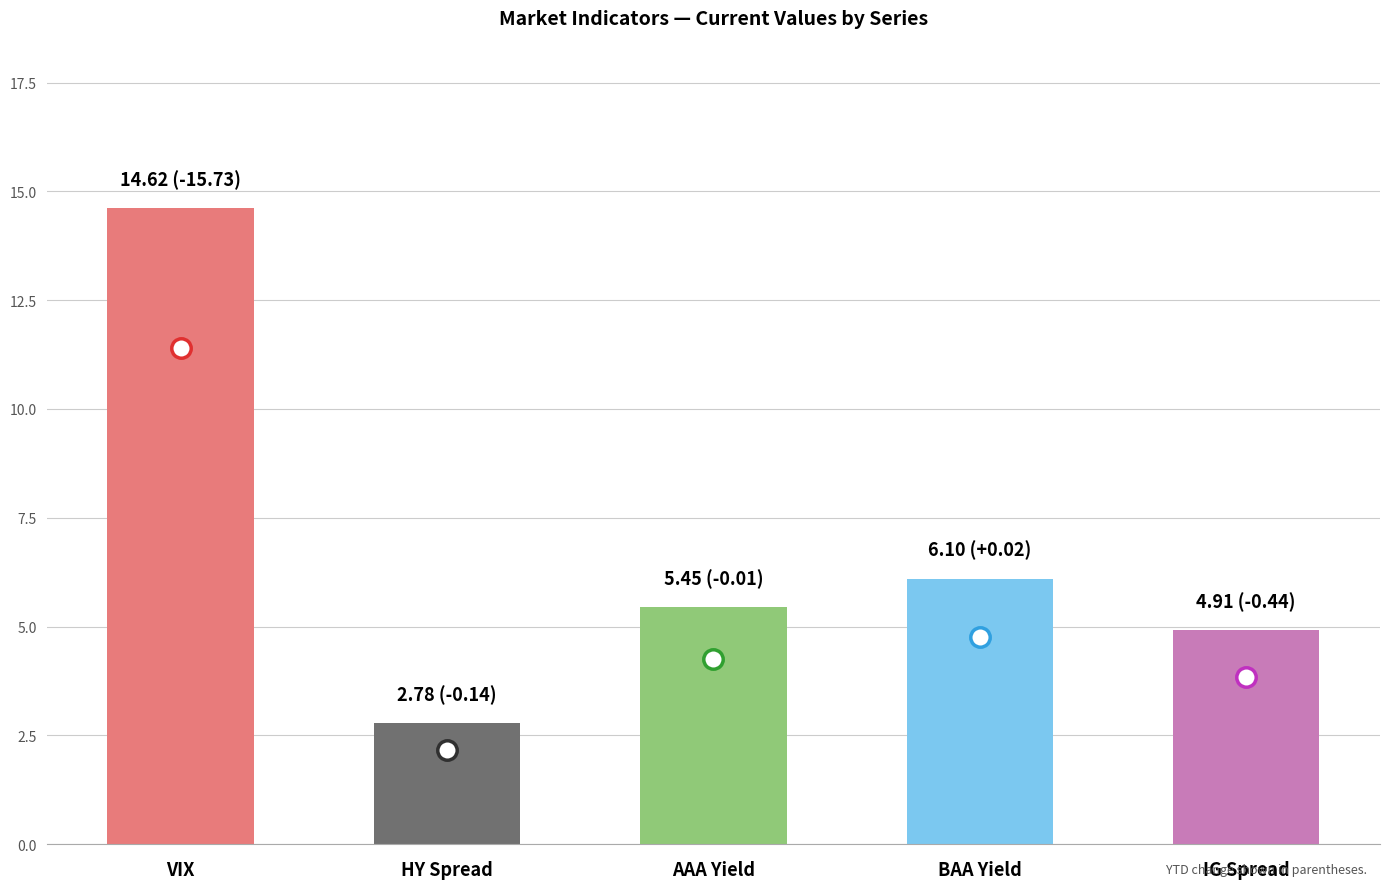

The chart shows a value of 5.5 at AAA Yield. True or false?

True